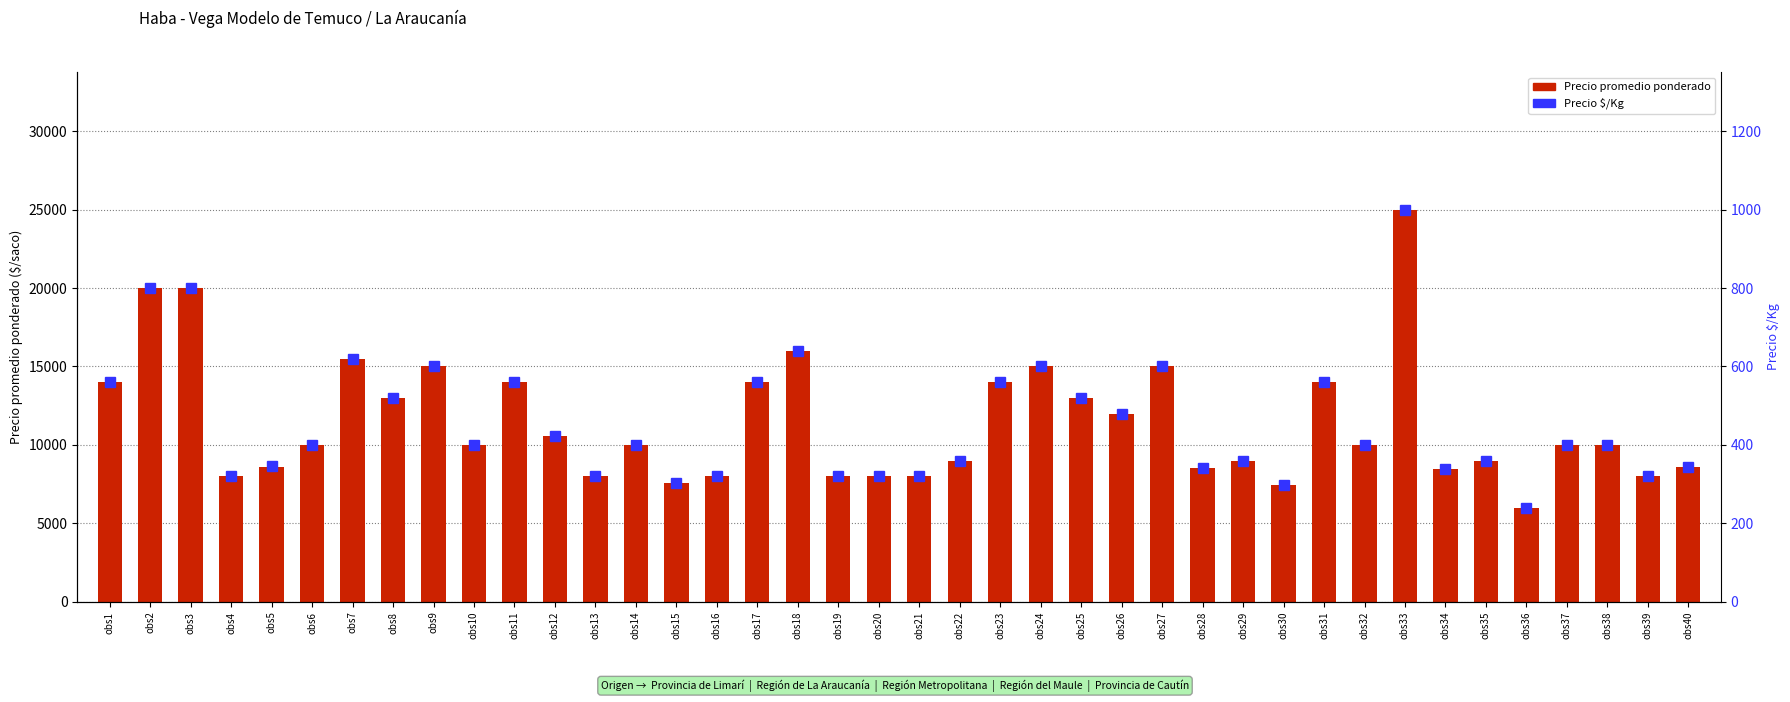

Reading left to right, extract all data points from this chart.

Precio promedio ponderado: 14000	20000	20000	8000	8613	10000	15471	13000	15000	10000	14000	10571	8000	10000	7556	8000	14000	16000	8000	8000	8000	9000	14000	15000	13000	12000	15000	8500	9000	7462	14000	10000	25000	8455	9000	6000	10000	10000	8000	8600
Precio $/Kg: 560	800	800	320	345	400	619	520	600	400	560	423	320	400	302	320	560	640	320	320	320	360	560	600	520	480	600	340	360	298	560	400	1000	338	360	240	400	400	320	344